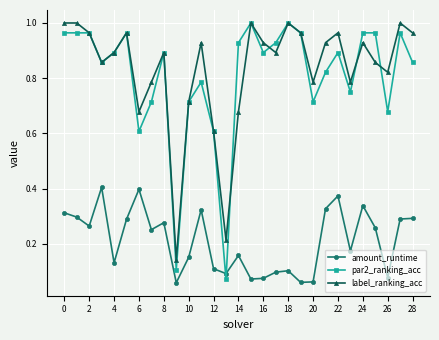

Which series has the largest range (max minus min)?

par2_ranking_acc